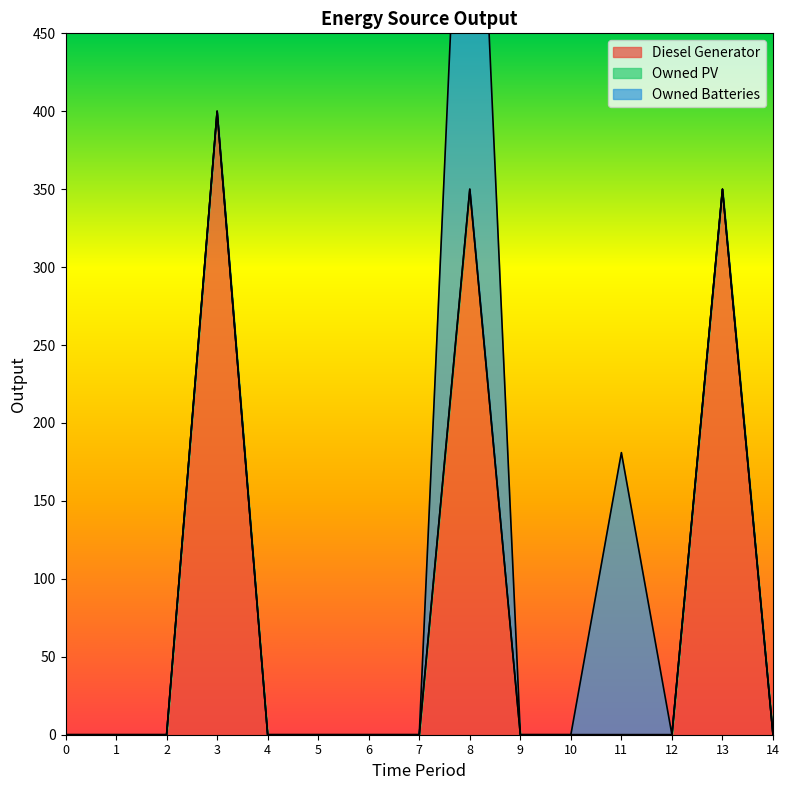

What is the difference between the maximum and minimum values in the Owned Batteries series?

378